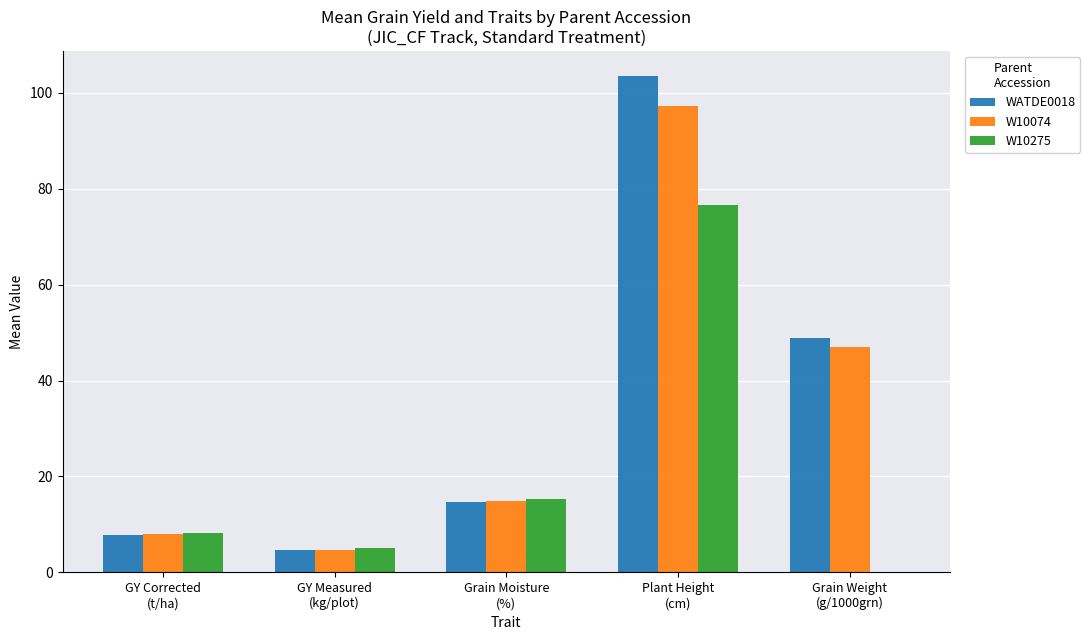

What is the maximum value for W10275?

76.6